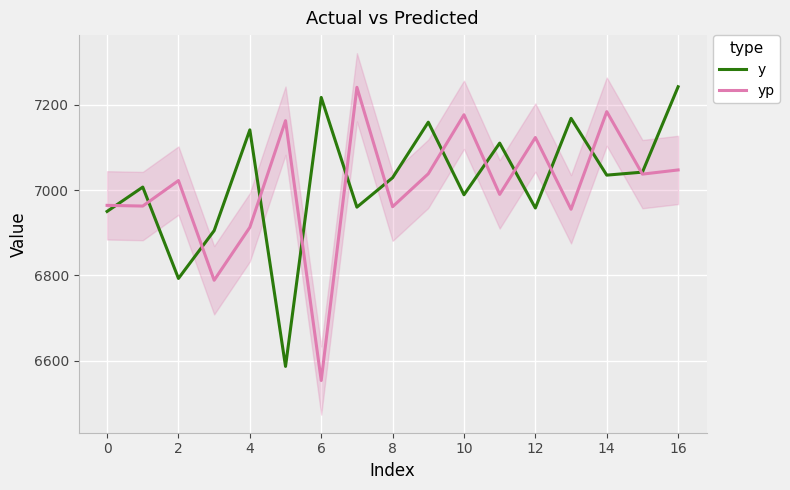

Read the yp value at 6.

6554.0